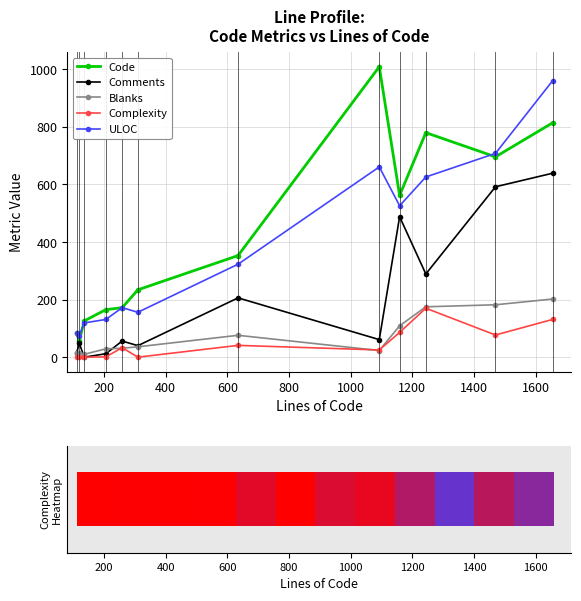

True or false: ULOC and Blanks cross at least once.

False